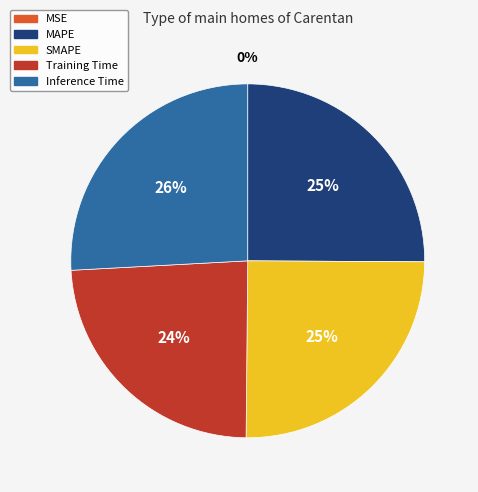

Which category has the biggest portion of the pie?

Inference Time